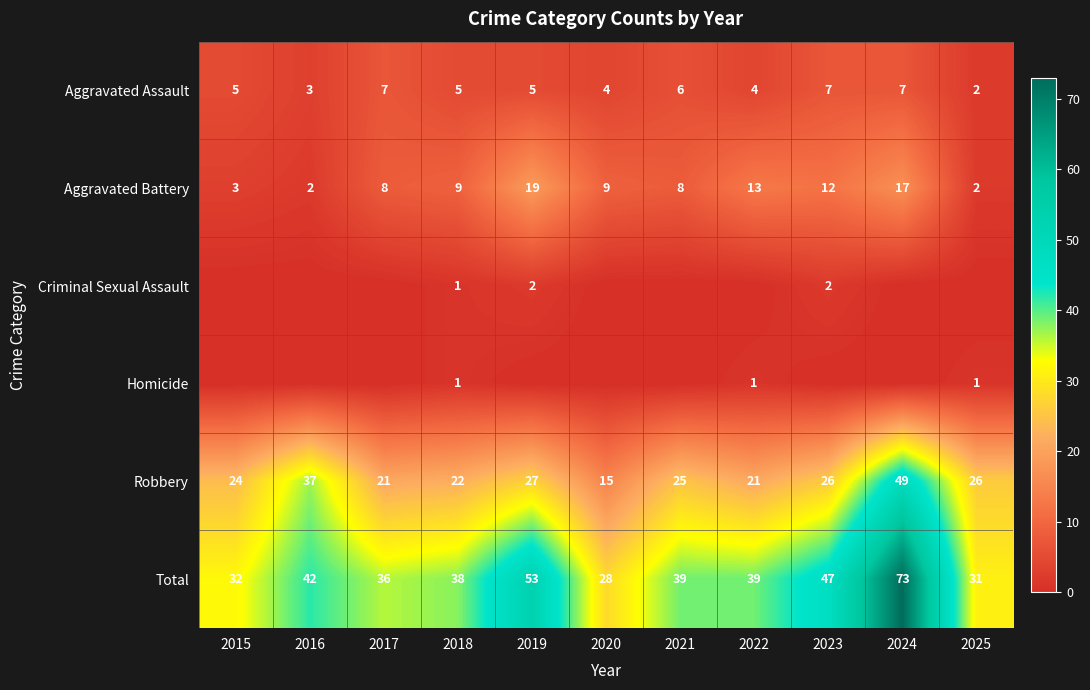

What is the average value of the Total series?

42